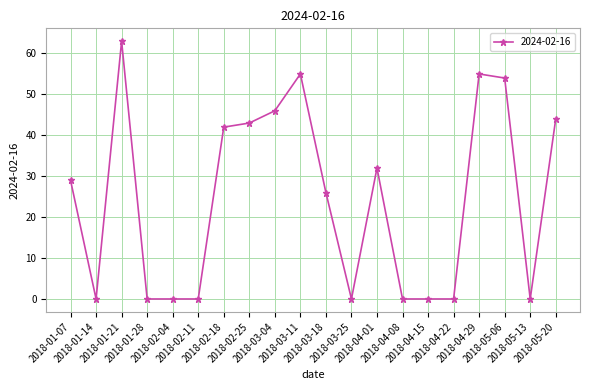

What is the greatest value displayed?

63